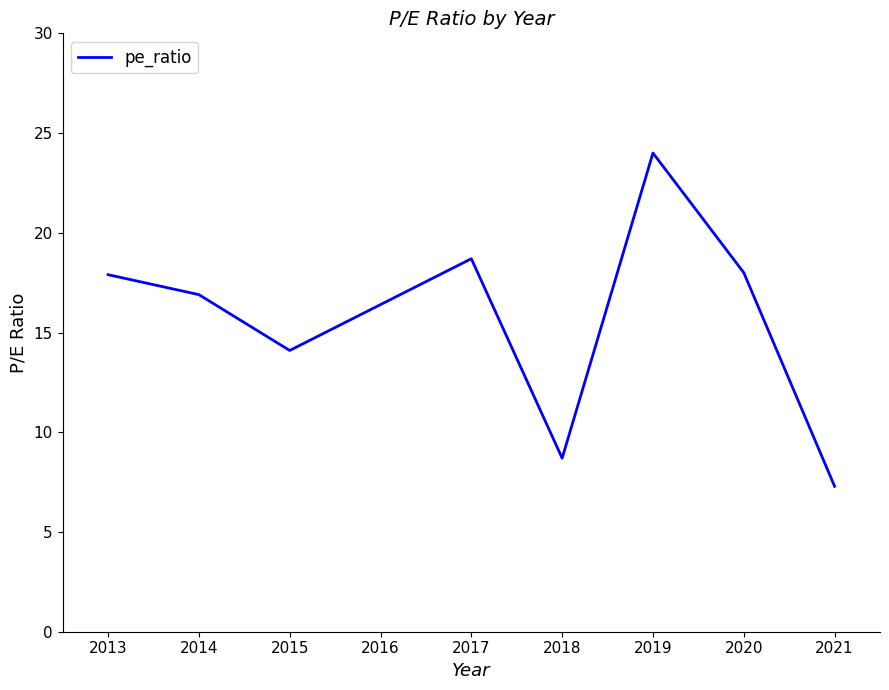

At which category does the data reach its first local valley?

2015